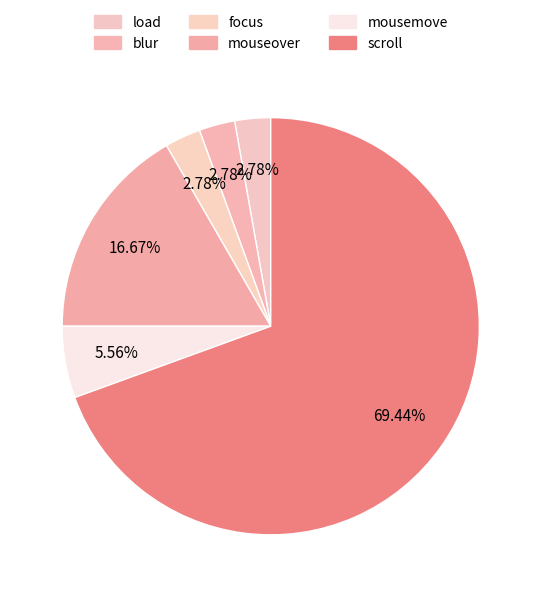

True or false: mouseover accounts for 28% of the total.

False